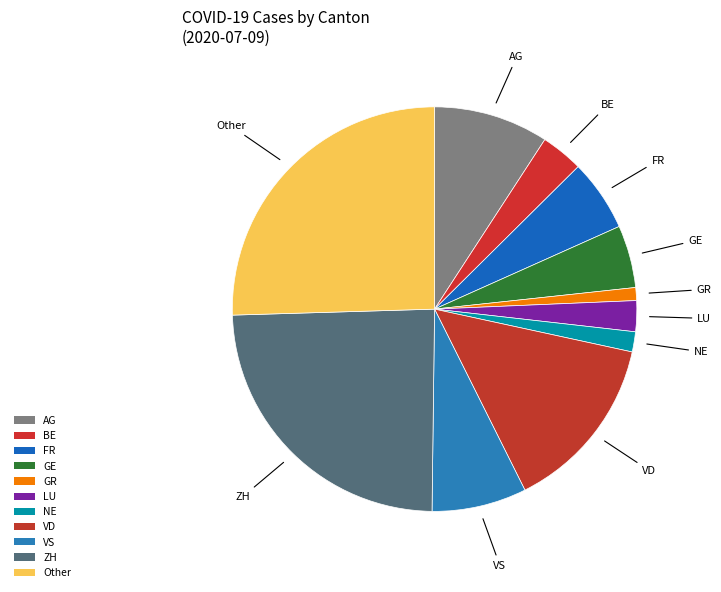

Is there any slice that represents more than half of the pie?

No